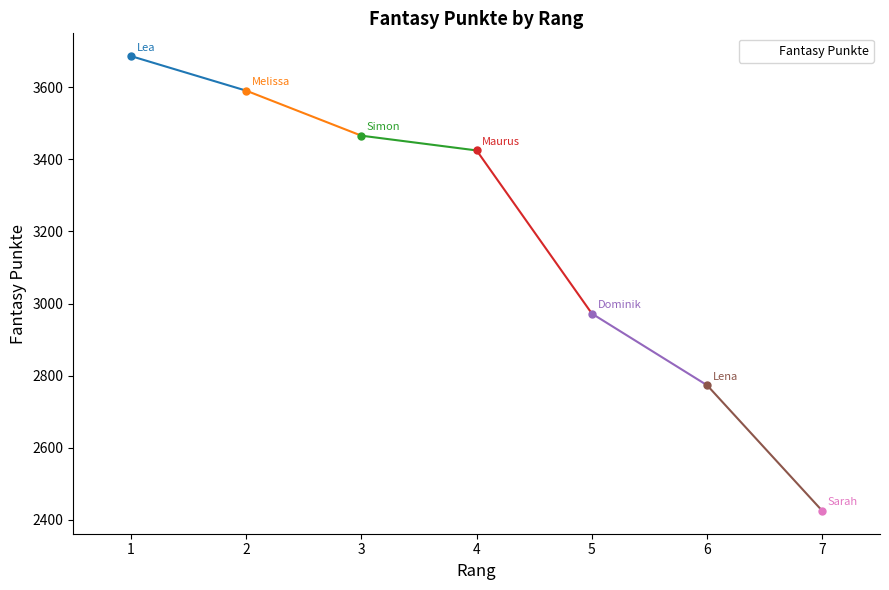

True or false: there are more than 2 points higher than both neighbors.

False